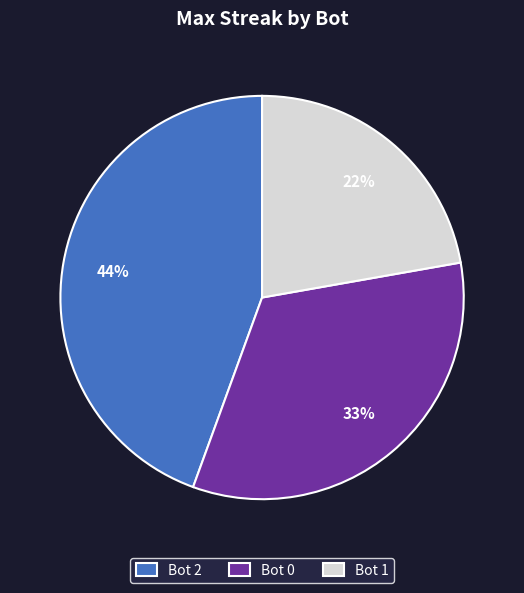

Combined, do Bot 0 and Bot 2 account for over 50%?

Yes